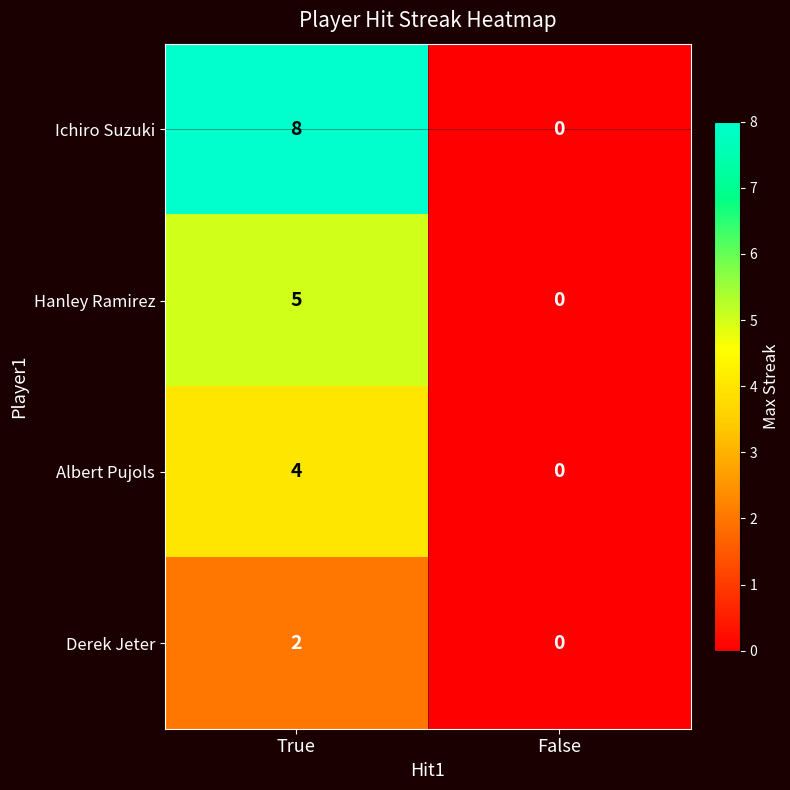

At which label does Hanley Ramirez reach its minimum?

False